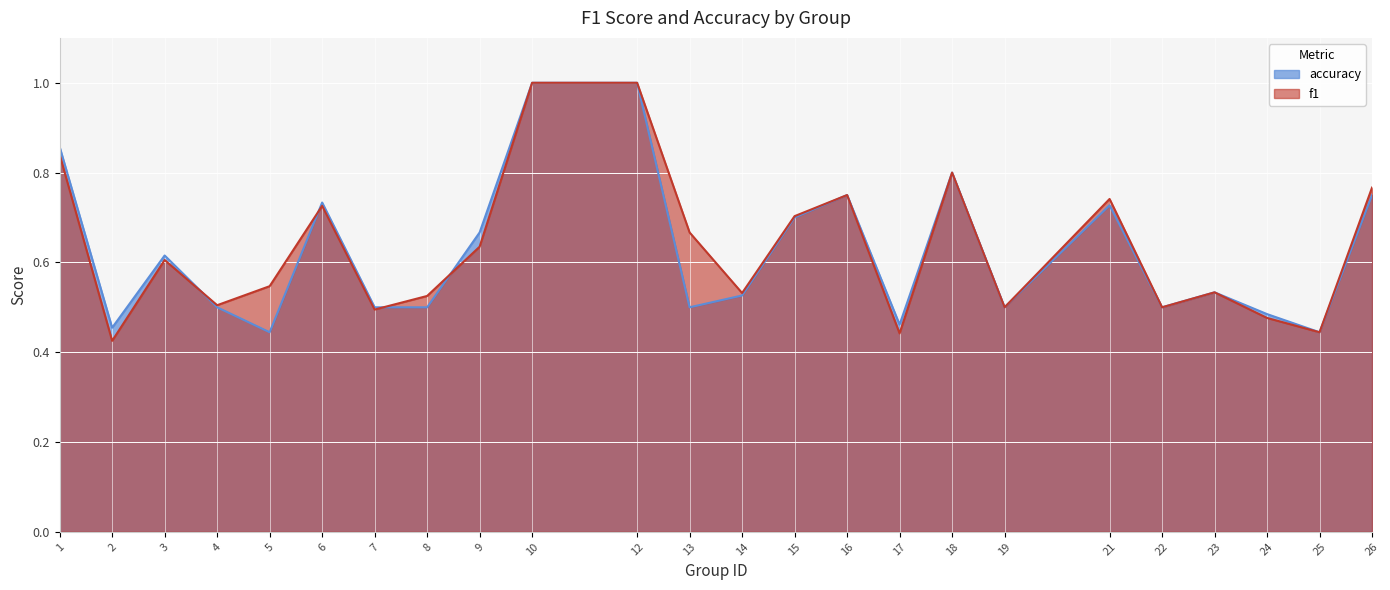

Reading left to right, transcribe all the data shown in this chart.

f1: 0.8	0.4	0.6	0.5	0.5	0.7	0.5	0.5	0.6	1.0	1.0	0.7	0.5	0.7	0.8	0.4	0.8	0.5	0.7	0.5	0.5	0.5	0.4	0.8
accuracy: 0.9	0.5	0.6	0.5	0.4	0.7	0.5	0.5	0.7	1.0	1.0	0.5	0.5	0.7	0.8	0.5	0.8	0.5	0.7	0.5	0.5	0.5	0.4	0.8